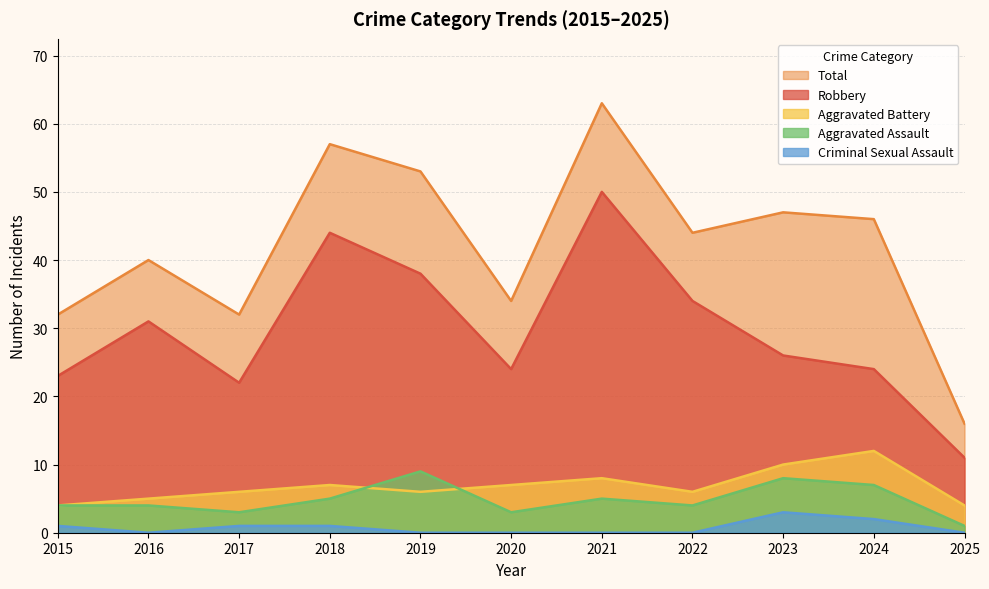

What is the difference between the maximum and second lowest values in the Criminal Sexual Assault series?

3